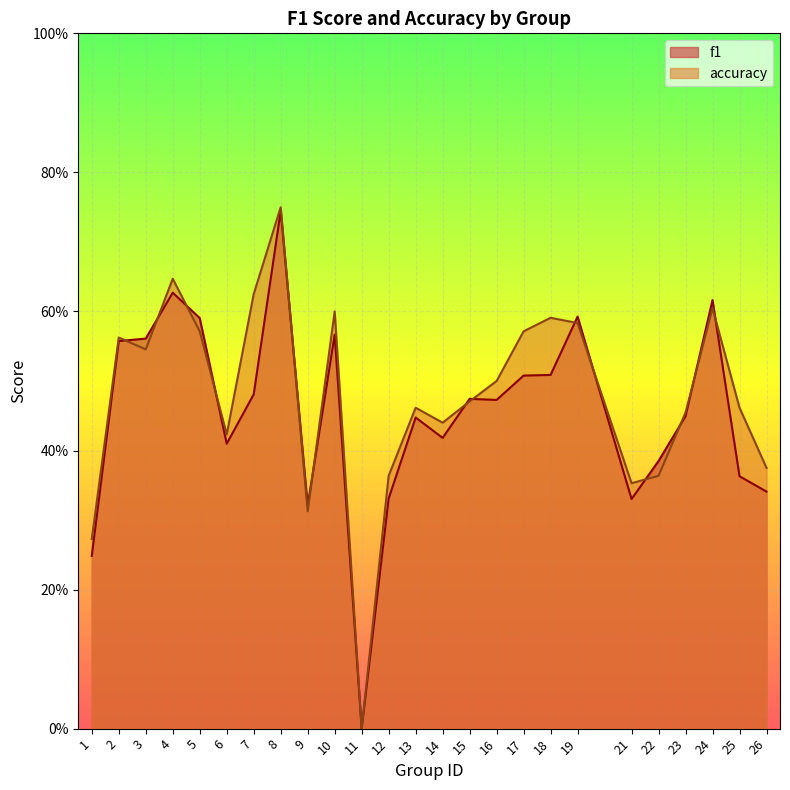

What is the sum of the accuracy values at 7 and 9?

0.9